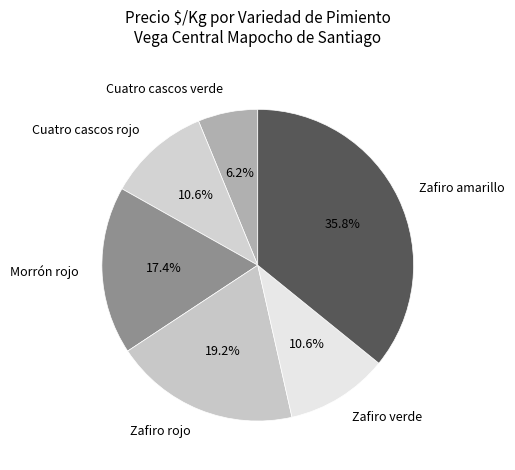

Is it true that Cuatro cascos verde is 6% of the pie?

True